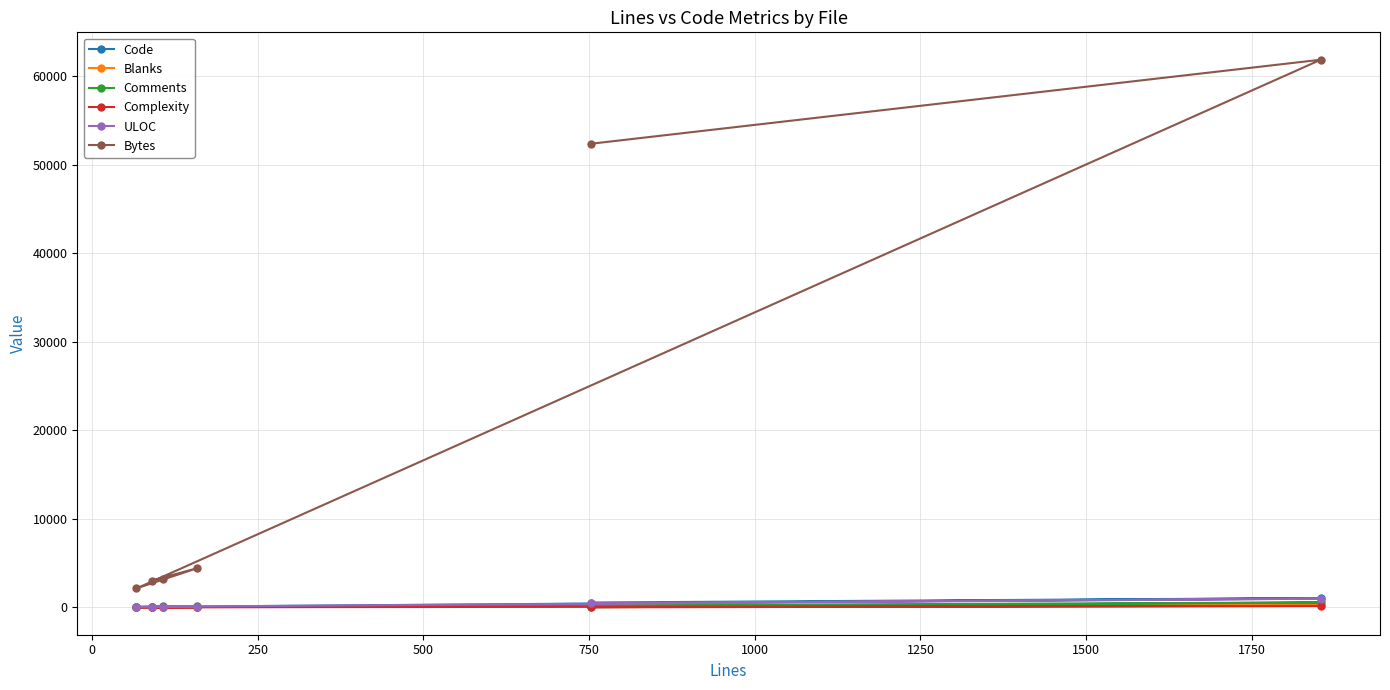

Which series has the largest range (max minus min)?

Bytes